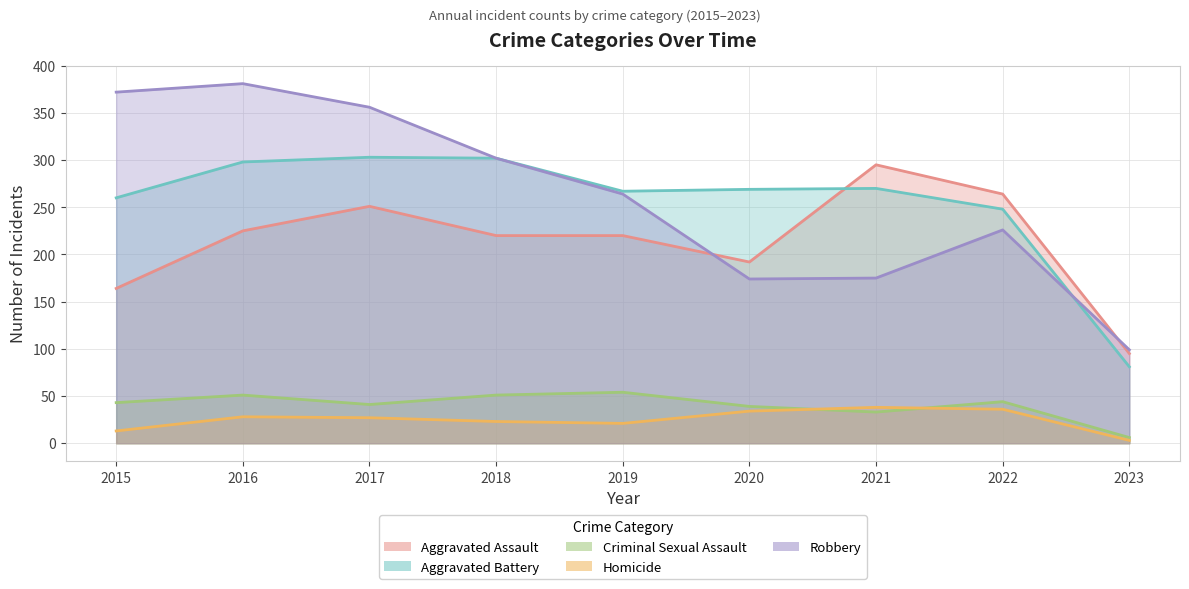

How many data points in Robbery are less than 264?

4